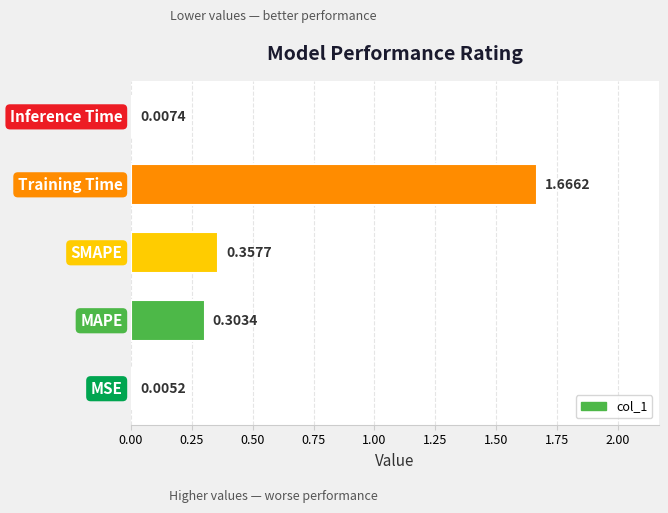

Which has a higher value, SMAPE or Training Time?

Training Time